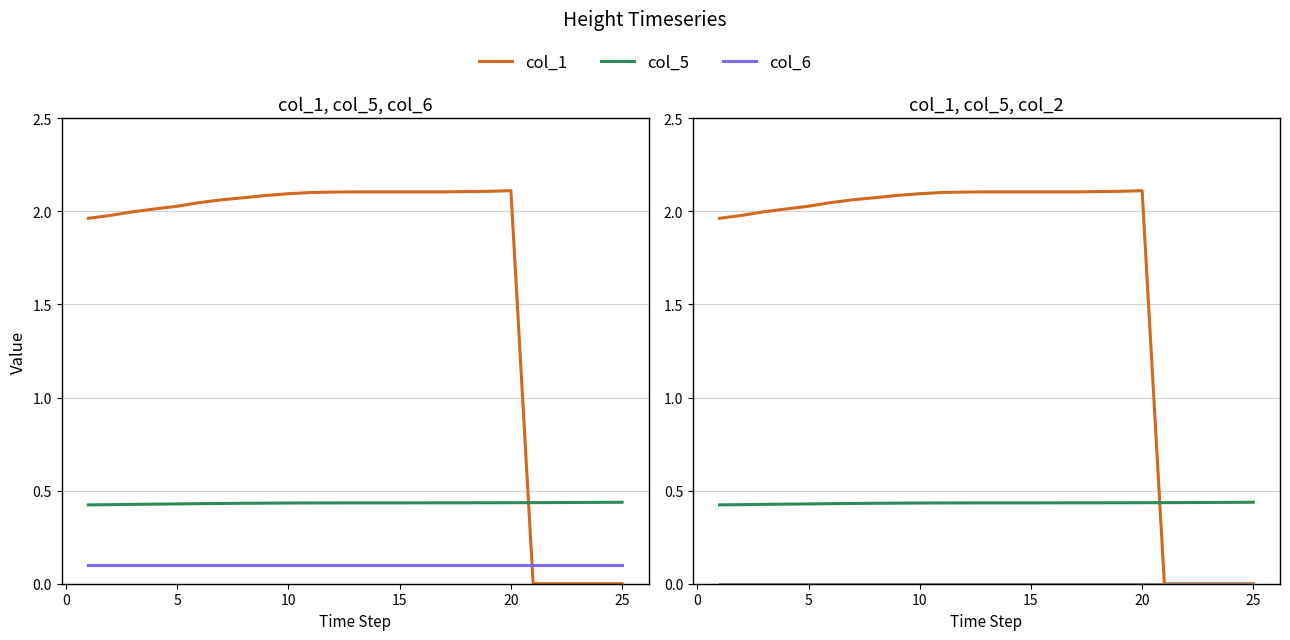

In col_1, how many points are higher than both neighbors (excluding endpoints)?

1